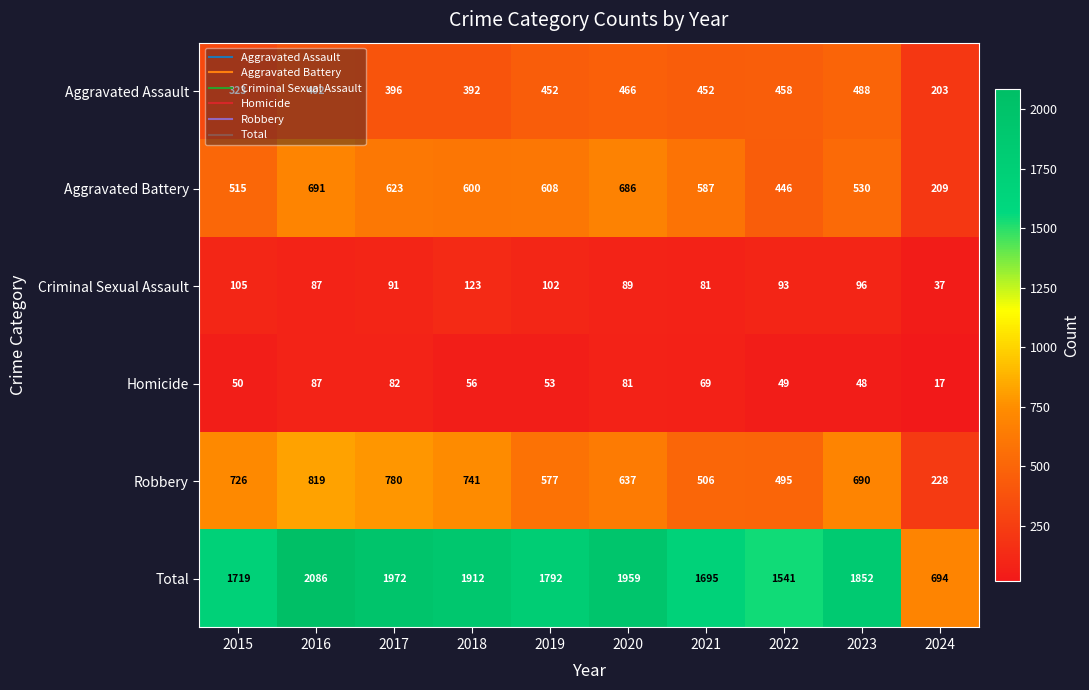

At which label is Criminal Sexual Assault closest to 80?

2021